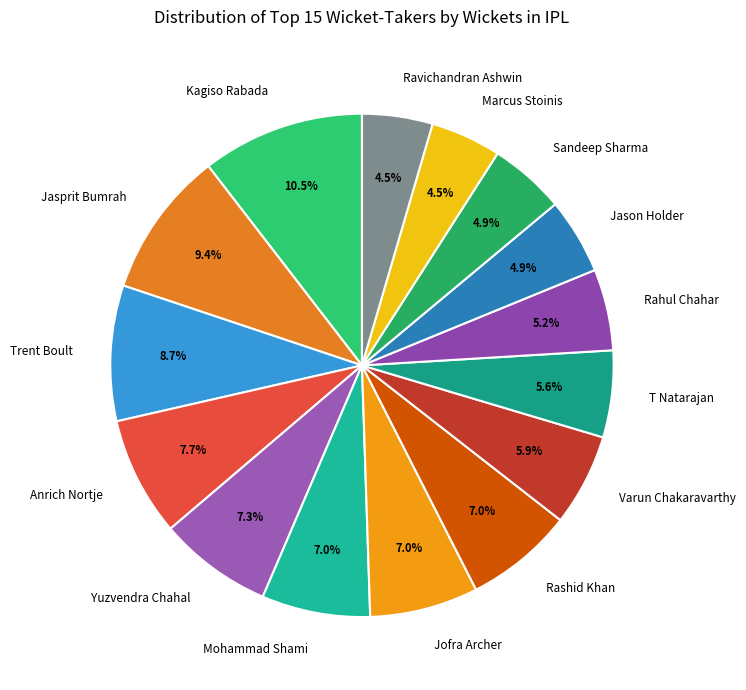

To the nearest percent, what is the combined percentage of Anrich Nortje and Kagiso Rabada?

18%